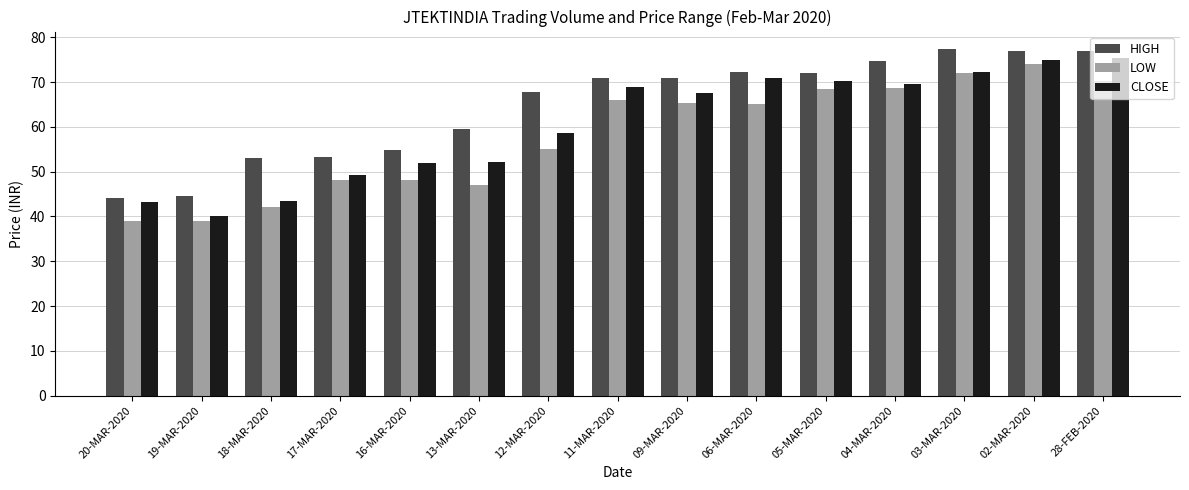

The LOW series shows 118.4 at 02-MAR-2020. True or false?

False